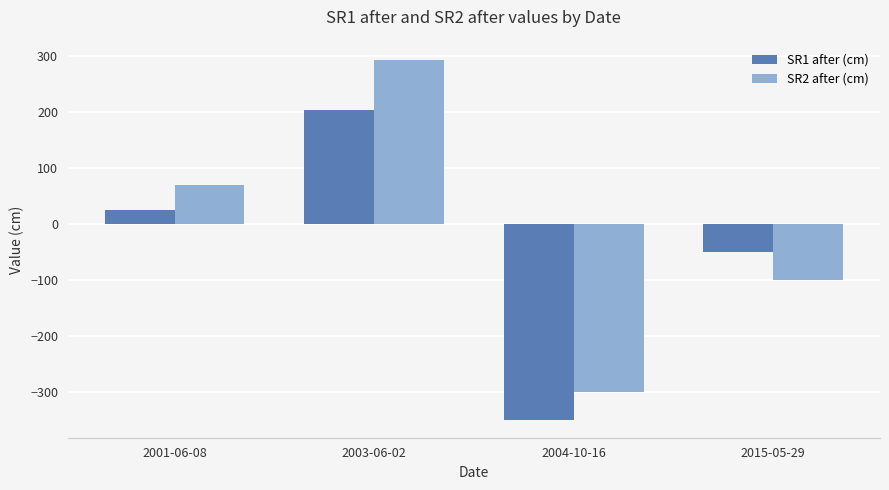

What is the difference between the highest and lowest values at 2003-06-02?

88